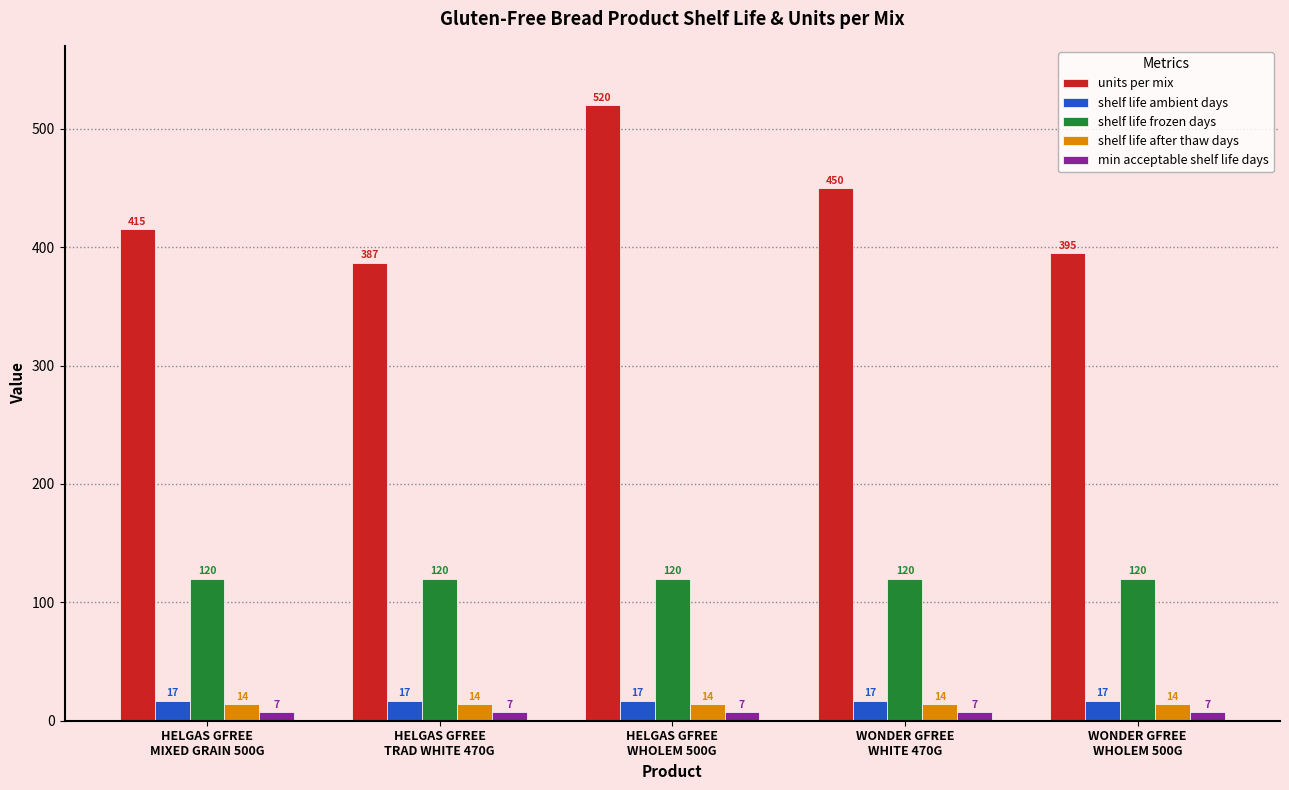

Which series changed the most between HELGAS GFREE
WHOLEM 500G and WONDER GFREE
WHITE 470G?

units per mix